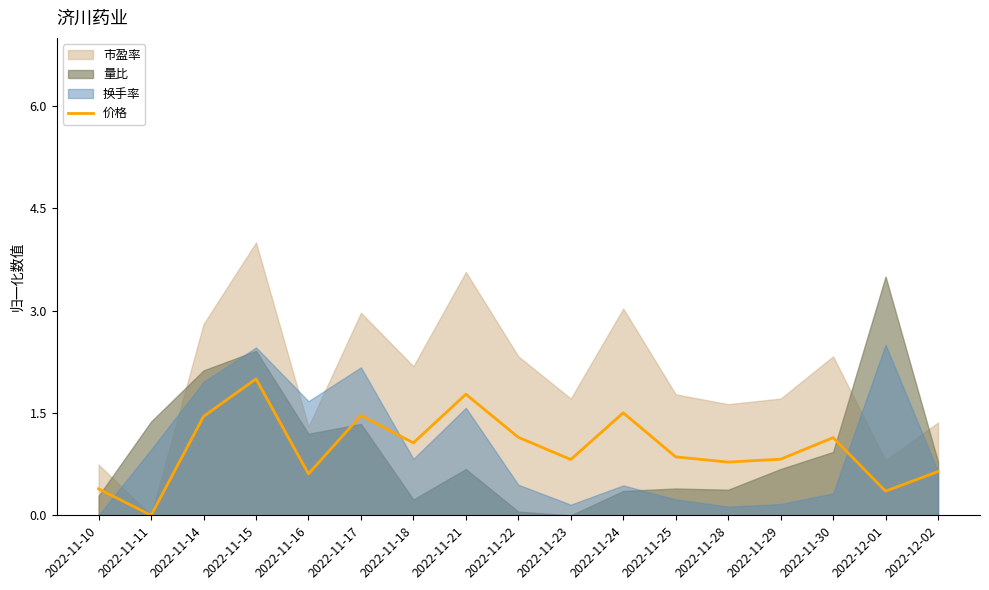

What position from the left is 2022-11-24?

11